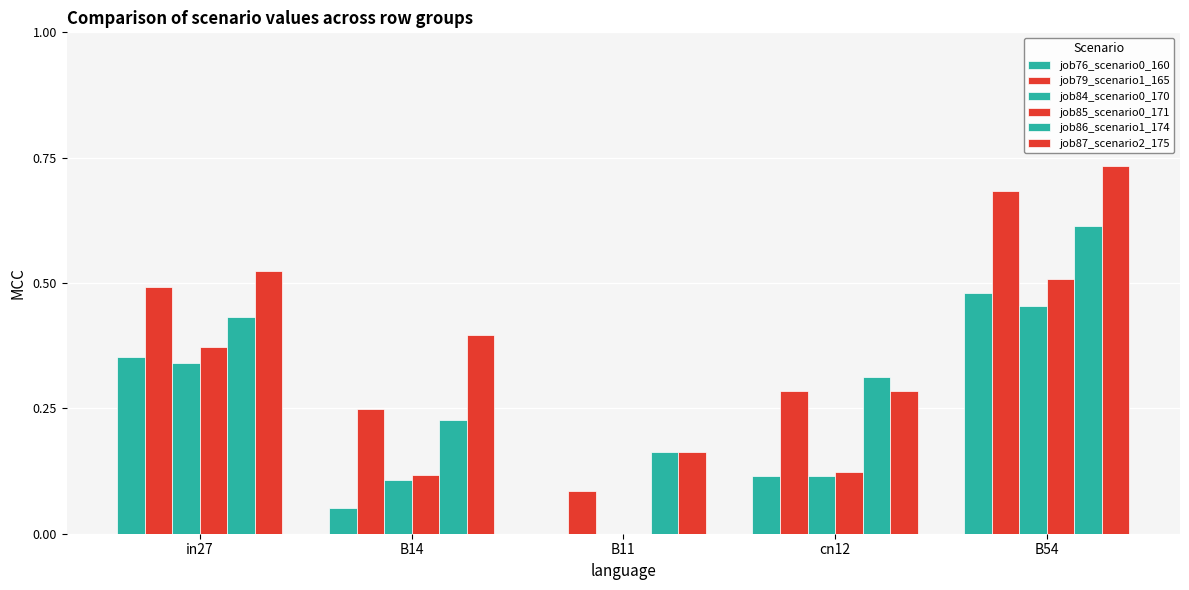

At how many categories does at least one series exceed 0?

5